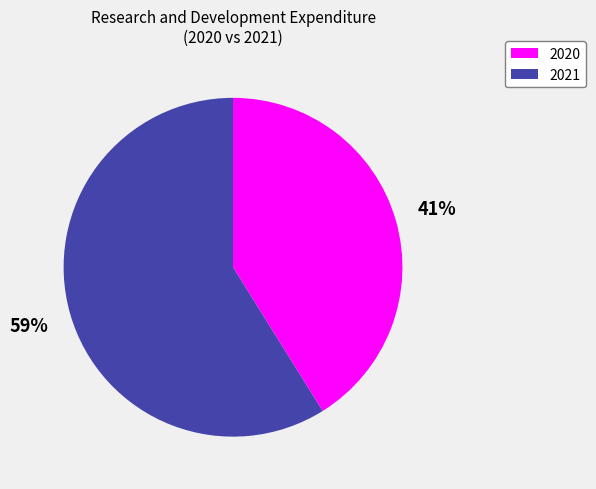

Is the sum of 2021 and 2020 greater than half?

Yes